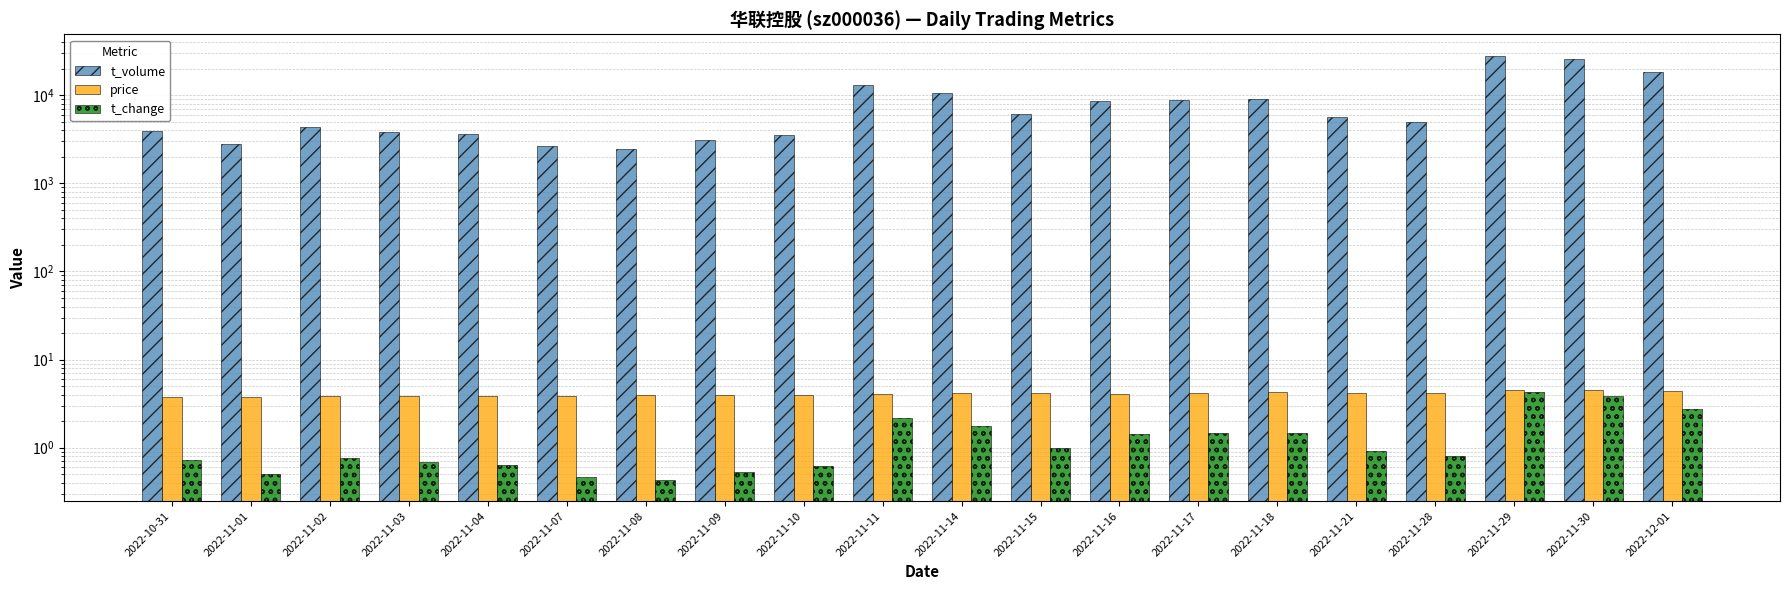

Reading right to left, what are all the values shown in this chart?

t_volume: 2022-12-01=18234.0	2022-11-30=26055.0	2022-11-29=28339.0	2022-11-28=4963.0	2022-11-21=5705.0	2022-11-18=9157.0	2022-11-17=8968.0	2022-11-16=8557.0	2022-11-15=6133.0	2022-11-14=10743.0	2022-11-11=12952.0	2022-11-10=3581.0	2022-11-09=3085.0	2022-11-08=2460.0	2022-11-07=2645.0	2022-11-04=3623.0	2022-11-03=3882.0	2022-11-02=4335.0	2022-11-01=2776.0	2022-10-31=3950.0
price: 2022-12-01=4.4	2022-11-30=4.5	2022-11-29=4.5	2022-11-28=4.2	2022-11-21=4.2	2022-11-18=4.3	2022-11-17=4.2	2022-11-16=4.1	2022-11-15=4.2	2022-11-14=4.1	2022-11-11=4.1	2022-11-10=4.0	2022-11-09=3.9	2022-11-08=3.9	2022-11-07=3.9	2022-11-04=3.9	2022-11-03=3.9	2022-11-02=3.9	2022-11-01=3.8	2022-10-31=3.7
t_change: 2022-12-01=2.8	2022-11-30=3.9	2022-11-29=4.3	2022-11-28=0.8	2022-11-21=0.9	2022-11-18=1.4	2022-11-17=1.4	2022-11-16=1.4	2022-11-15=1.0	2022-11-14=1.8	2022-11-11=2.1	2022-11-10=0.6	2022-11-09=0.5	2022-11-08=0.4	2022-11-07=0.5	2022-11-04=0.6	2022-11-03=0.7	2022-11-02=0.8	2022-11-01=0.5	2022-10-31=0.7